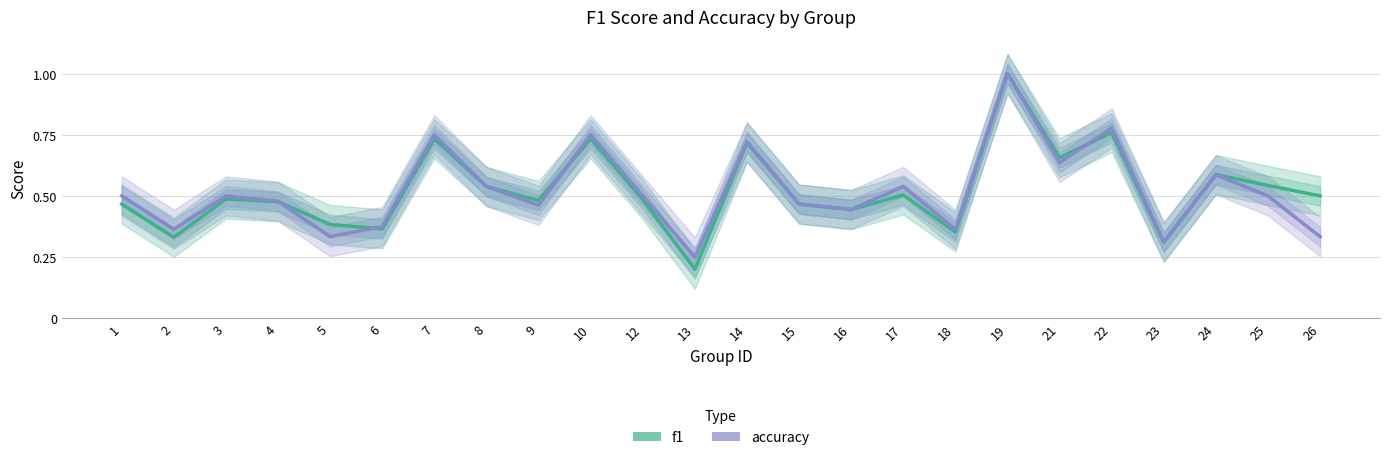

List the series in order of their overall mean, highest first.

f1, accuracy